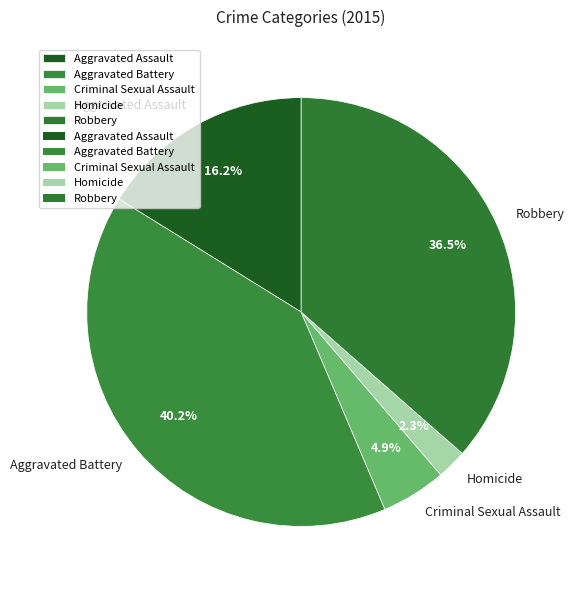

How many segments does this pie chart have?

5